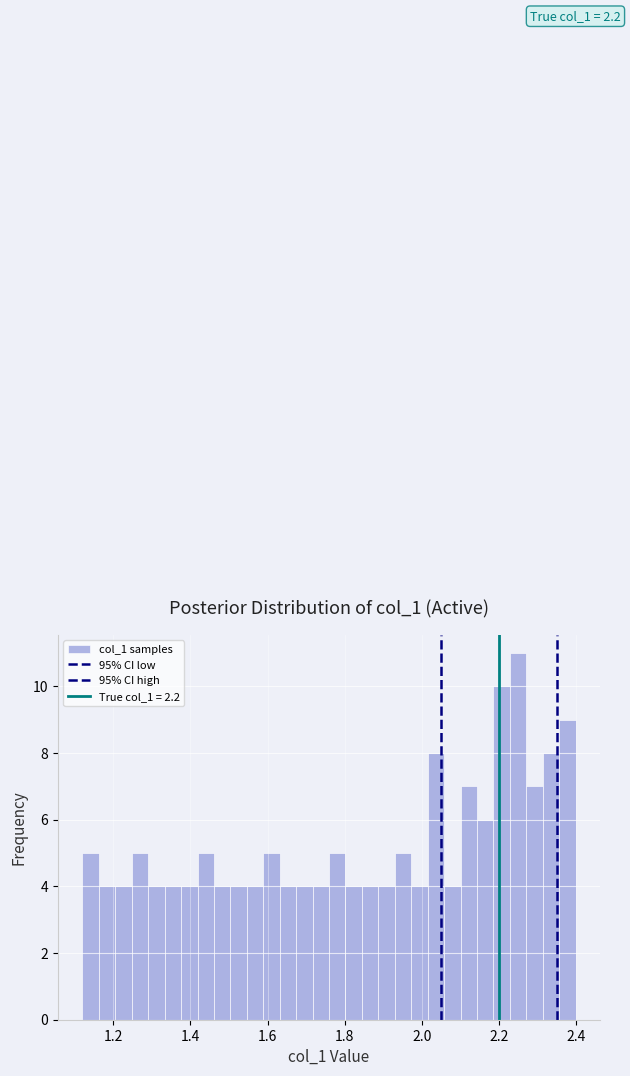

Read against the x-axis, roughly where is the centre of the tallest bar?

2.24